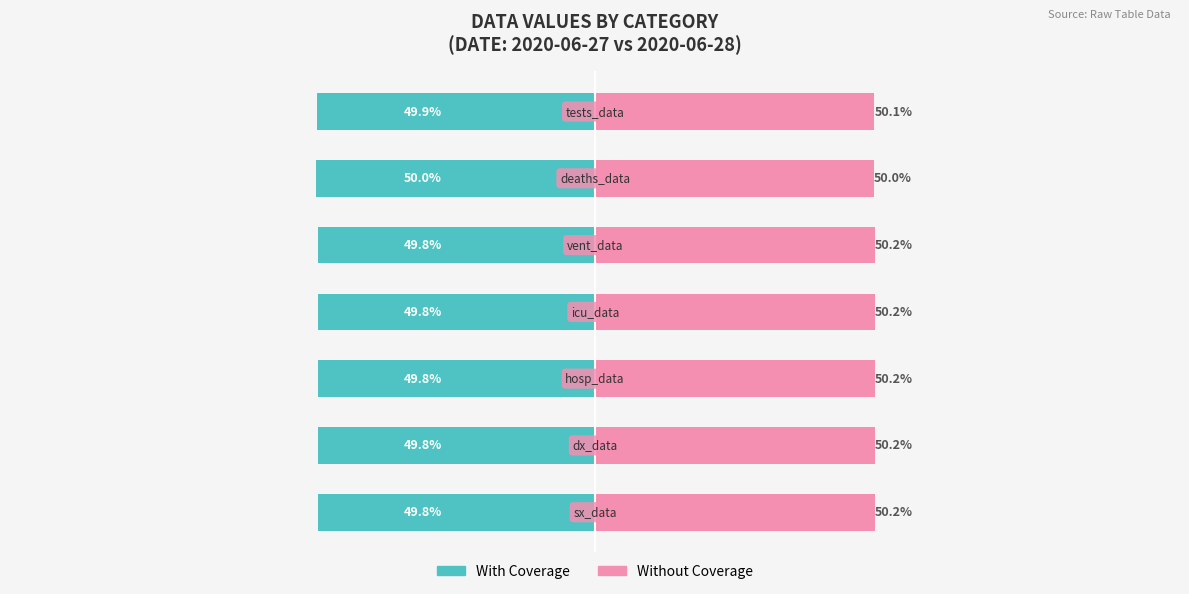

How many data points does each series have?

7